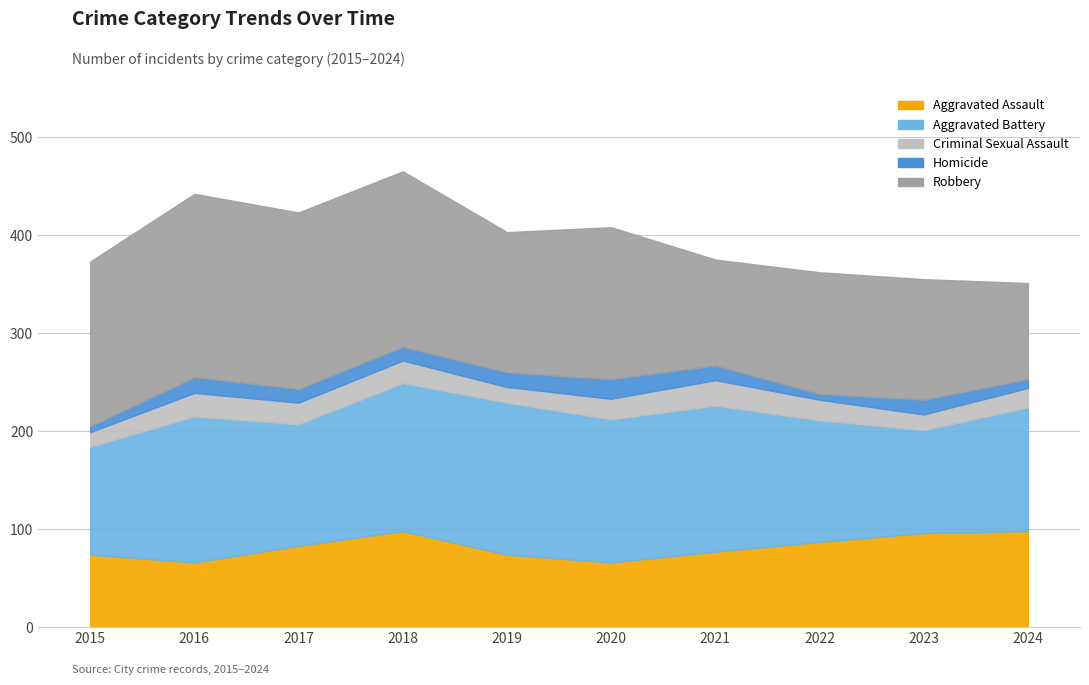

At 2016, list the series in order from largest to smallest.

Robbery, Aggravated Battery, Aggravated Assault, Criminal Sexual Assault, Homicide